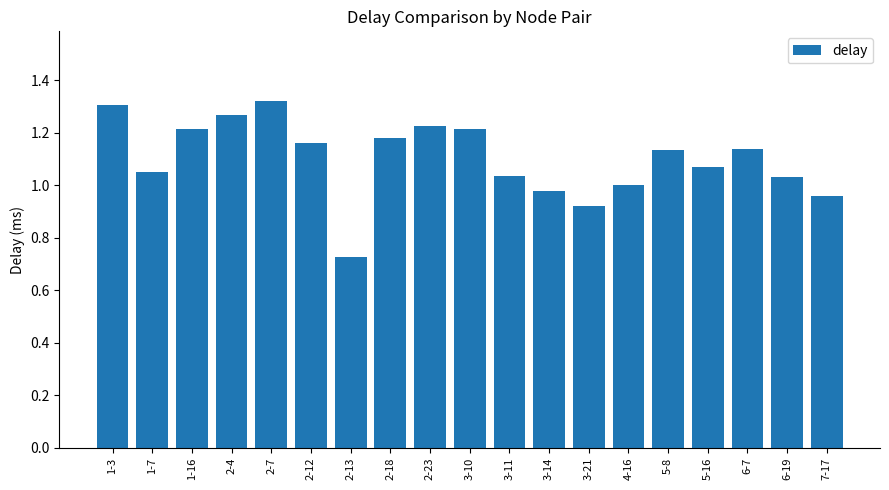

How many categories are shown in the chart?

19